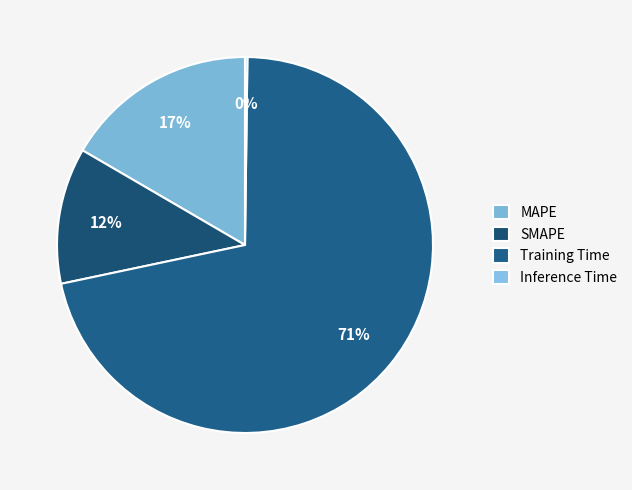

What is the majority slice?

Training Time